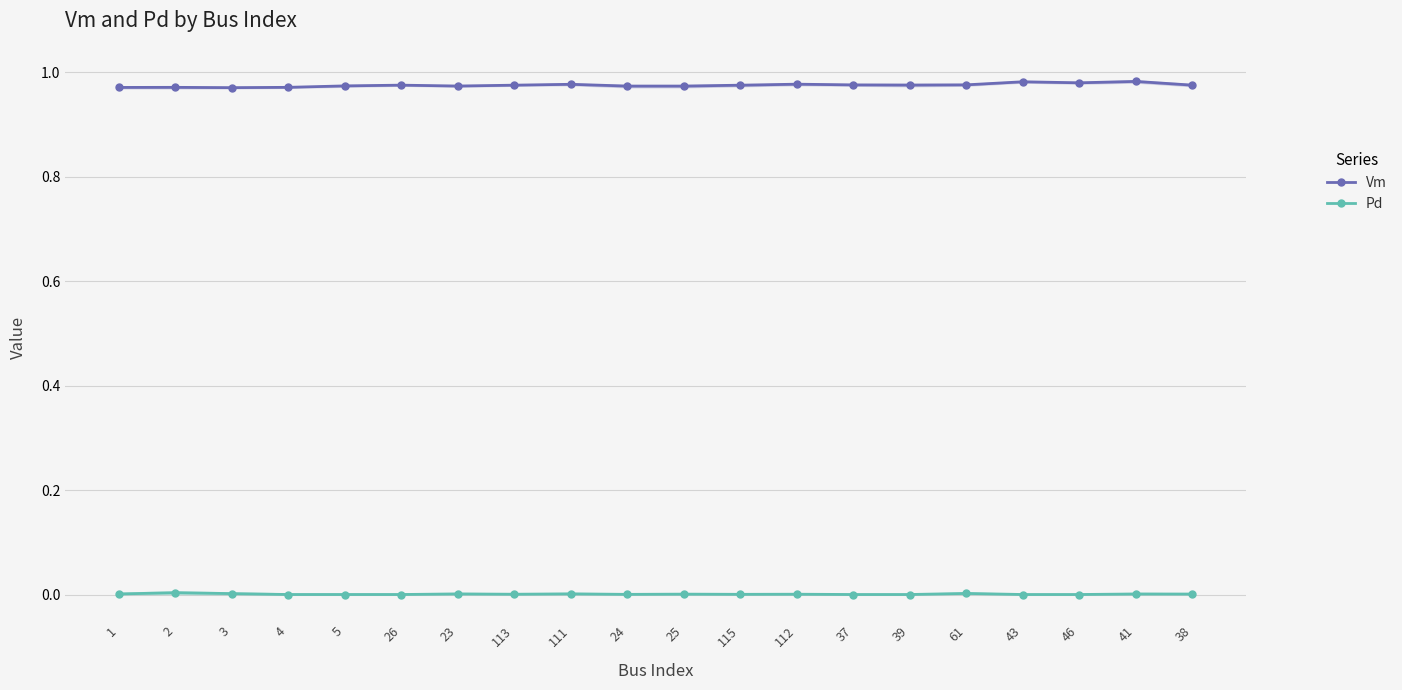

Which series has the largest total across all categories?

Vm